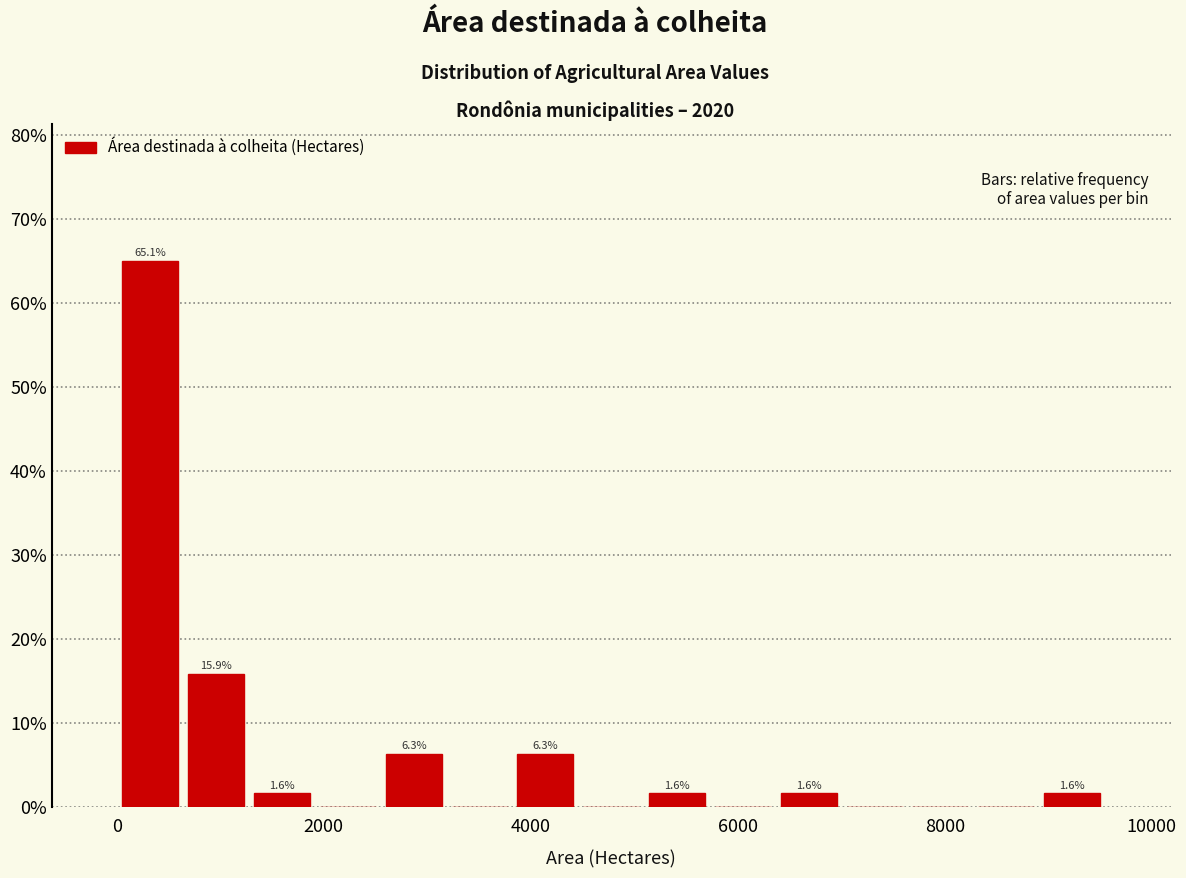

Read against the x-axis, roughly where is the centre of the tallest bar?

400